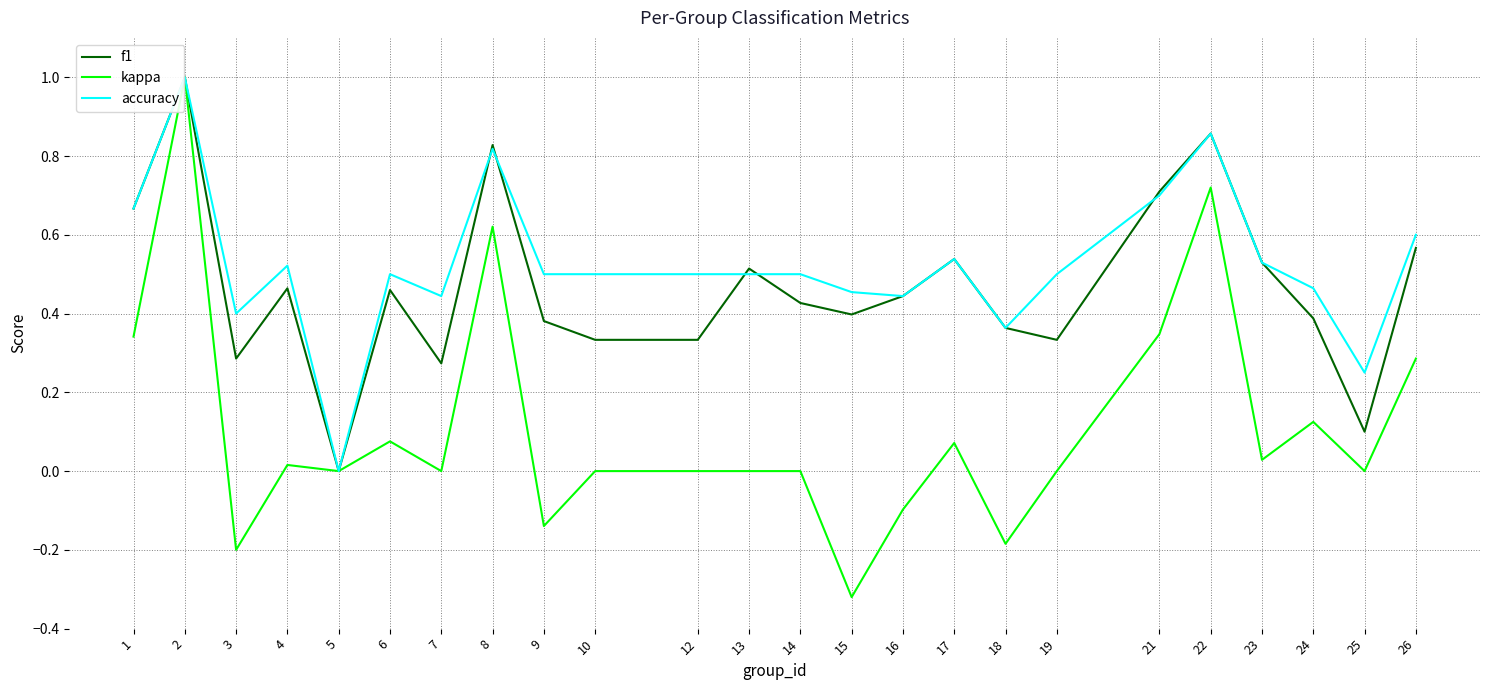

At which category does kappa reach its first local valley?

3